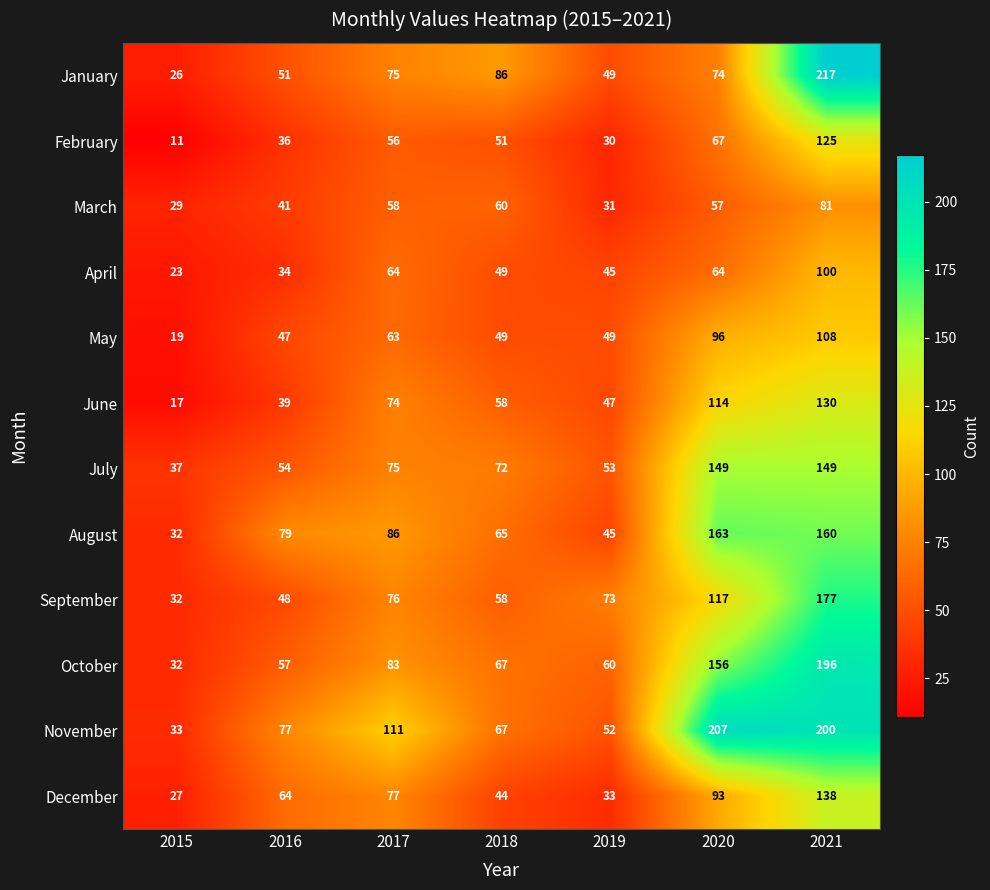

Which series has the widest spread of values?

January